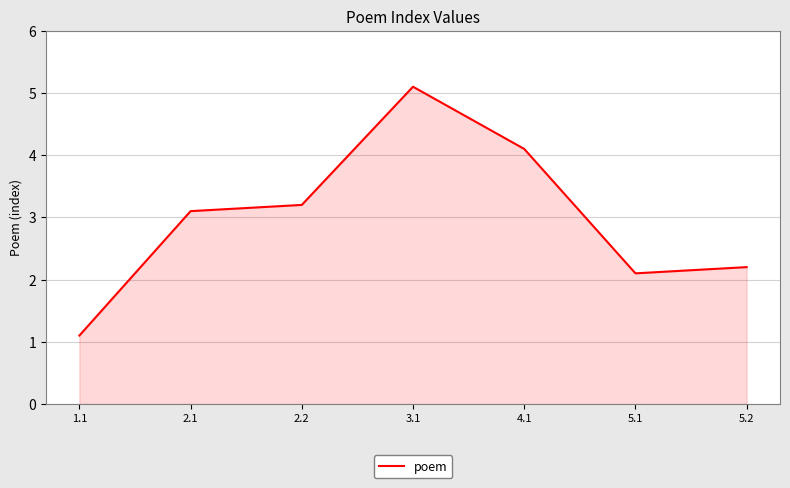

What is the change in value from 2.2 to 4.1?

+0.9